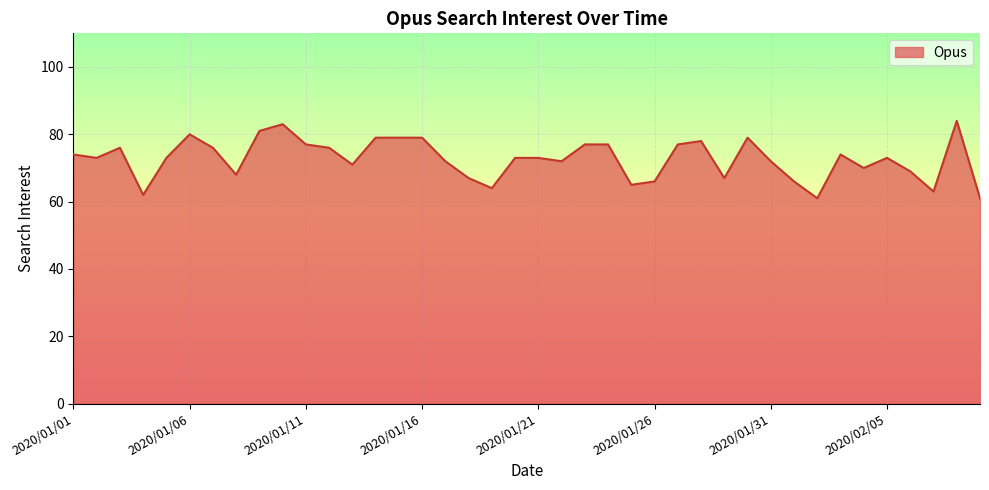

What is the minimum value shown in the chart?

61